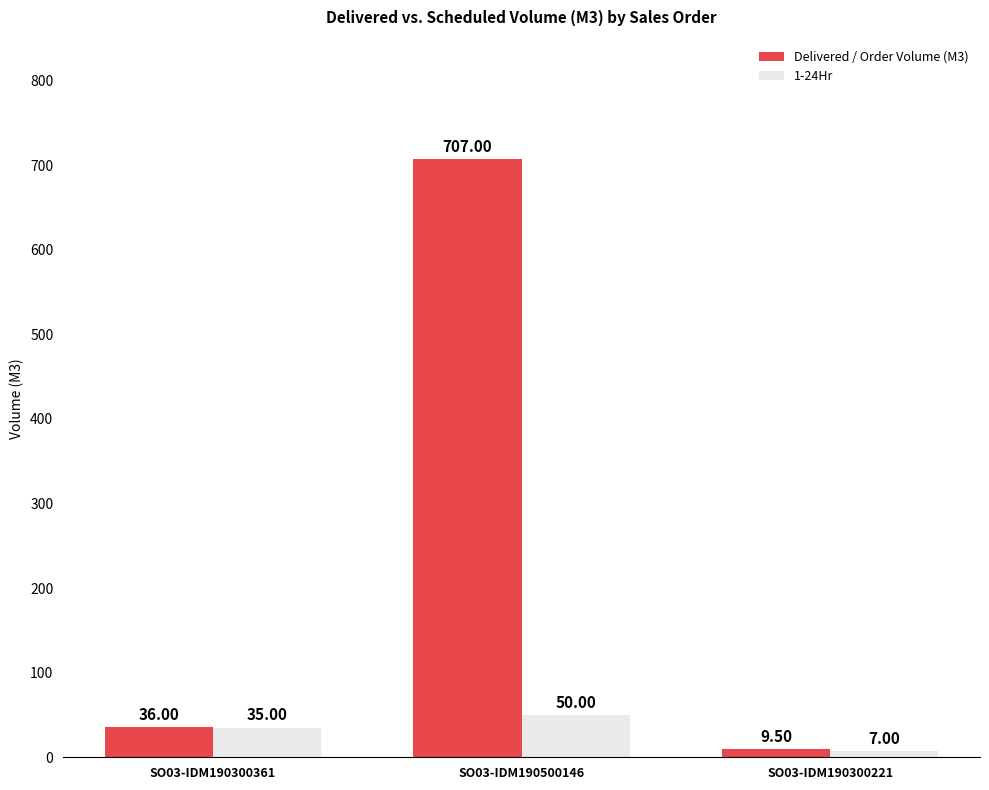

How many bars are there in total?

6